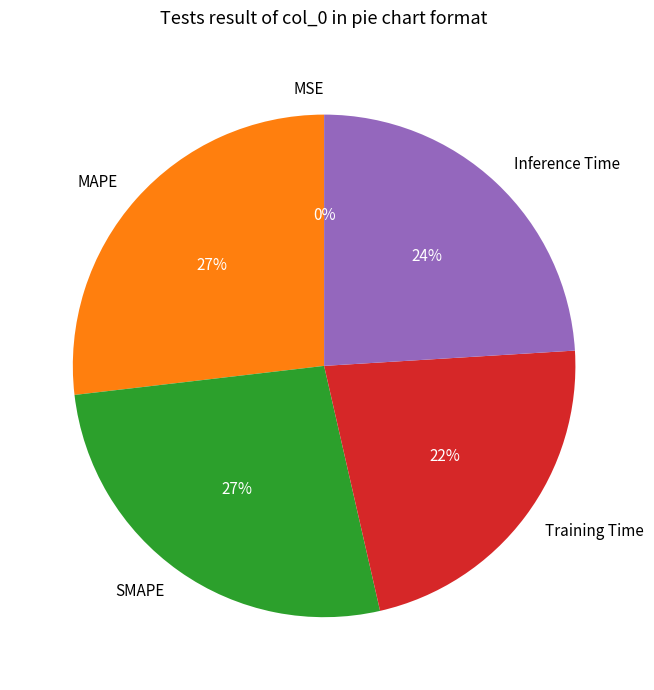

To the nearest percent, what is the difference between the largest and smallest slice percentages?

27%